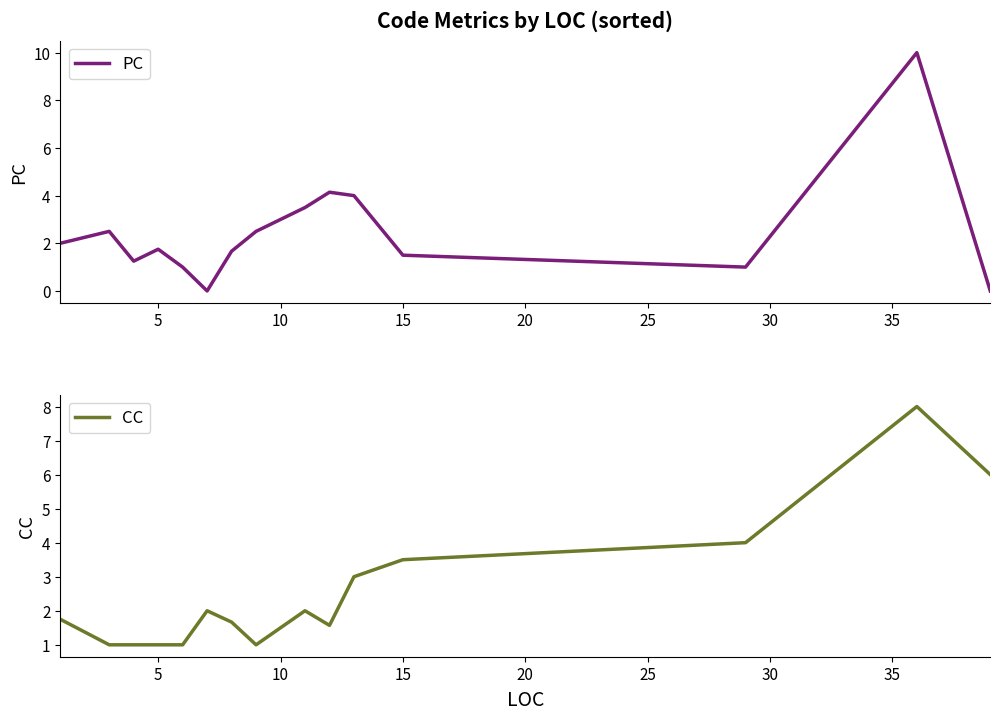

The value of PC at 5 is 1.8. True or false?

True